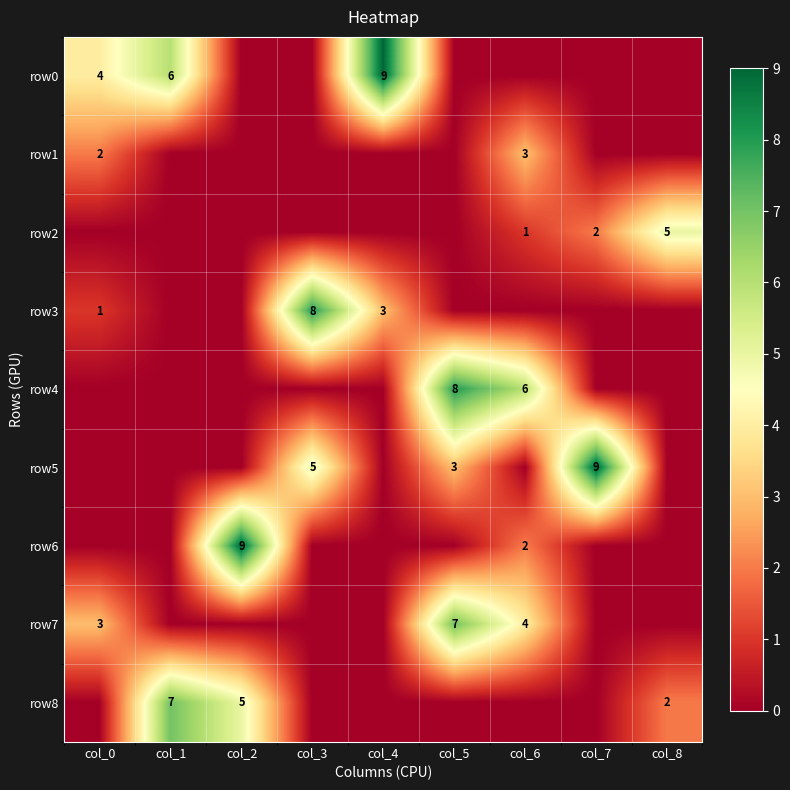

The row6 series shows 1 at col_6. True or false?

False